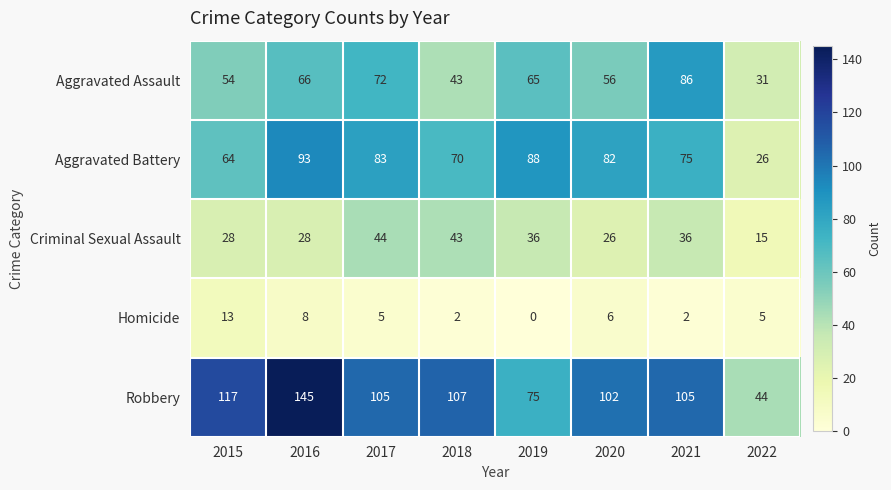

Rank the series by their maximum value, from lowest to highest.

Homicide, Criminal Sexual Assault, Aggravated Assault, Aggravated Battery, Robbery